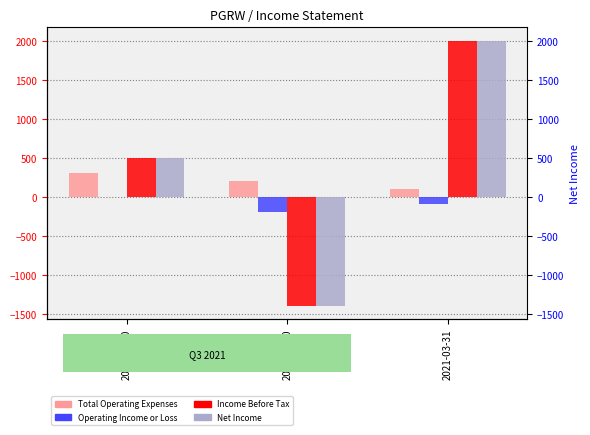

Where does the Income Before Tax series first go above 500?

2021-03-31